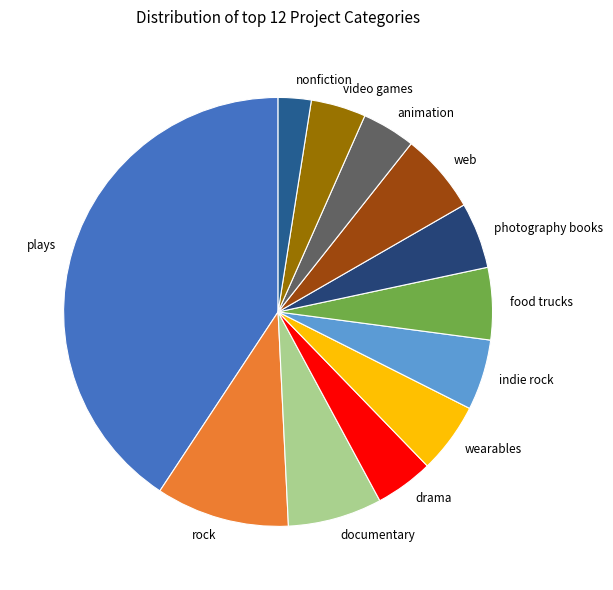

How many slices are in this pie chart?

12